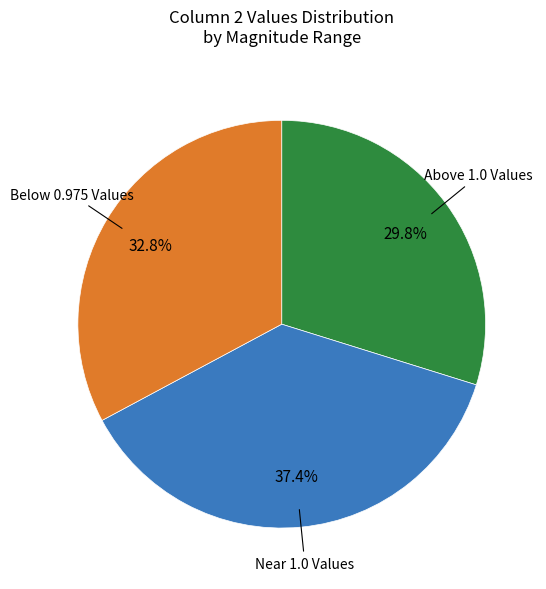

Does any single category account for the majority?

No